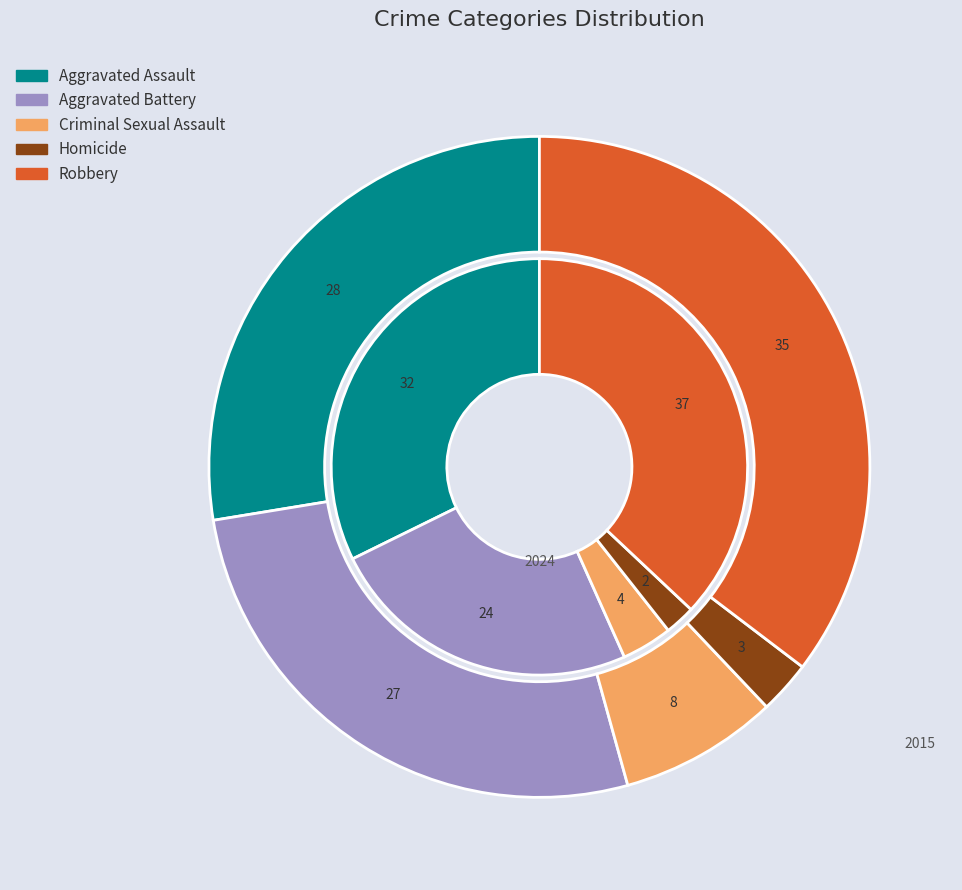

How many slices are in this pie chart?

5